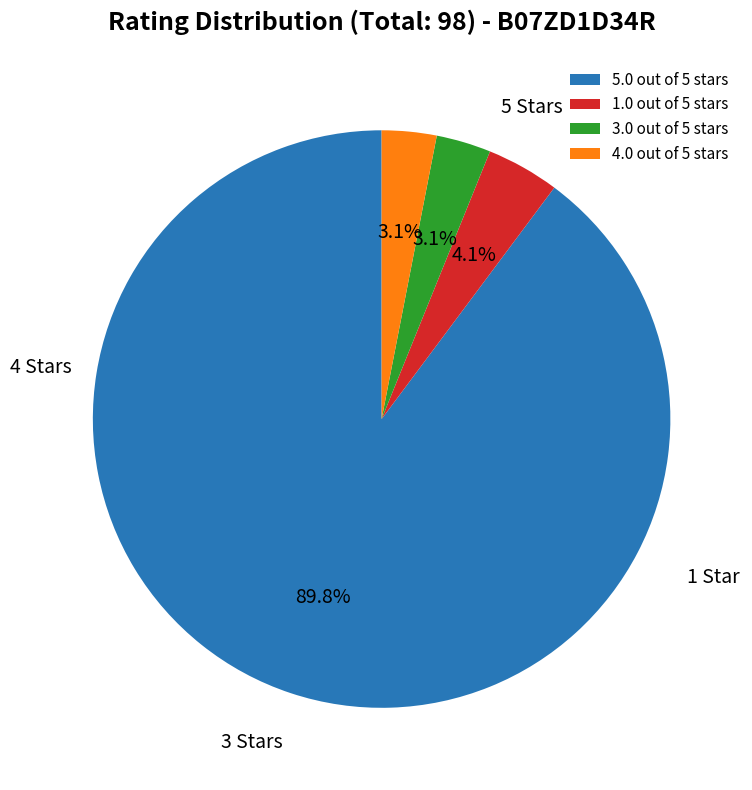

To the nearest percent, what is the difference between the largest and smallest slice percentages?

87%